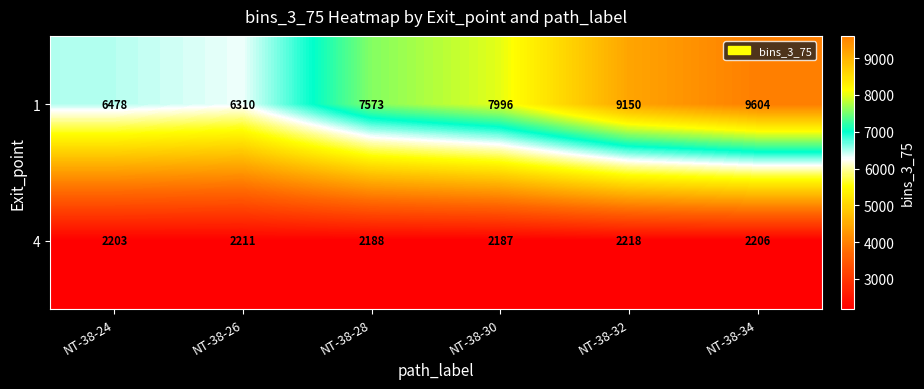

Is it true that 4 equals 3811 at NT-38-30?

False